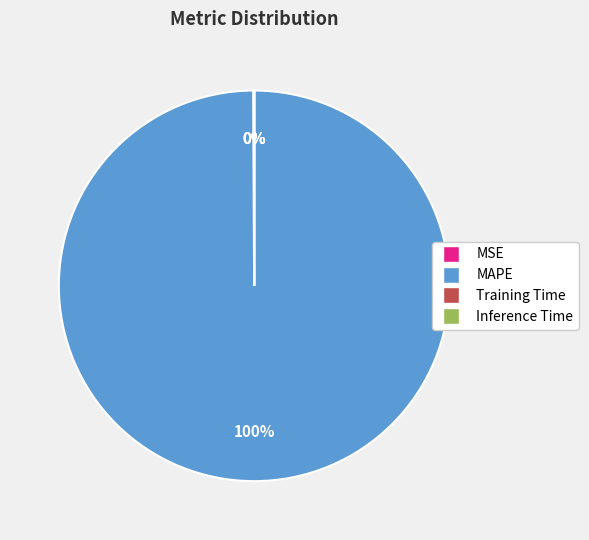

Is it true that MAPE is 100% of the pie?

True